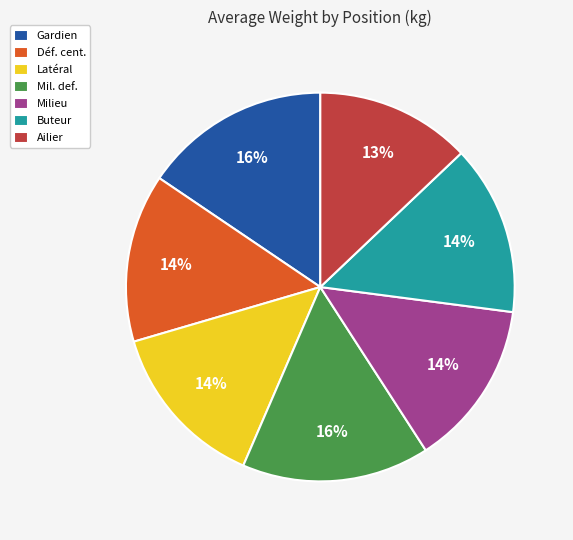

Is it true that Buteur is 5% of the pie?

False